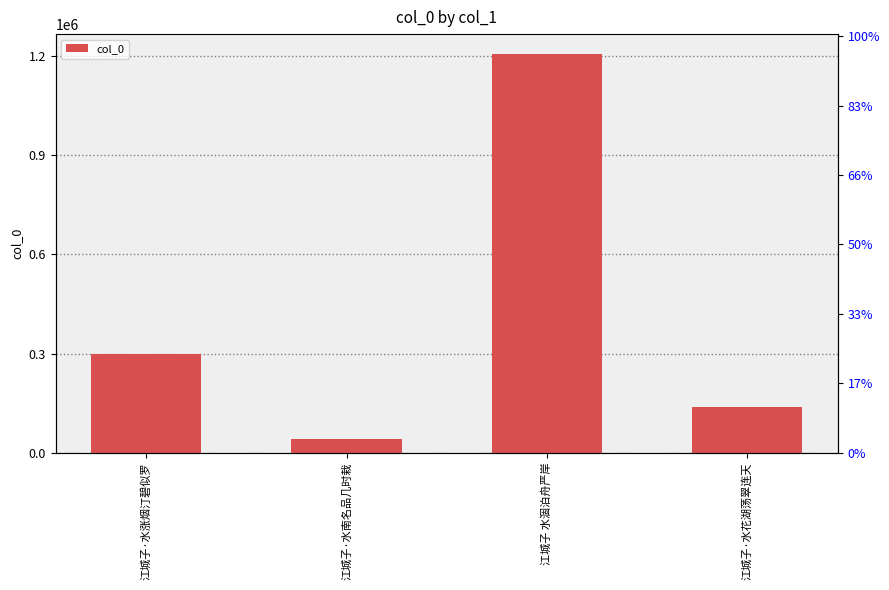

What is the minimum value shown in the chart?

41815